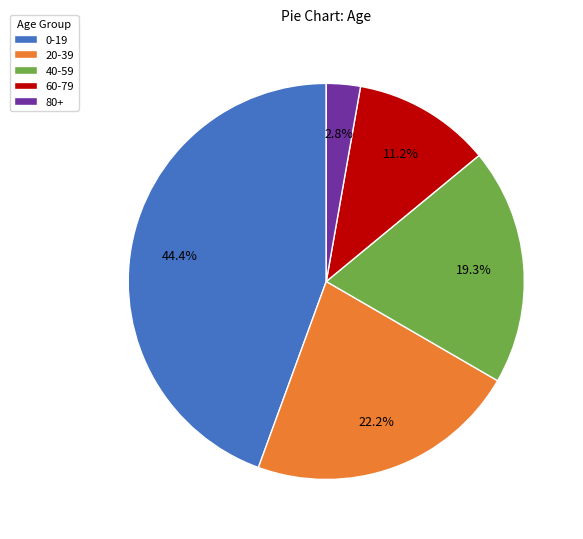

What portion of the pie excludes 40-59?

80.7%